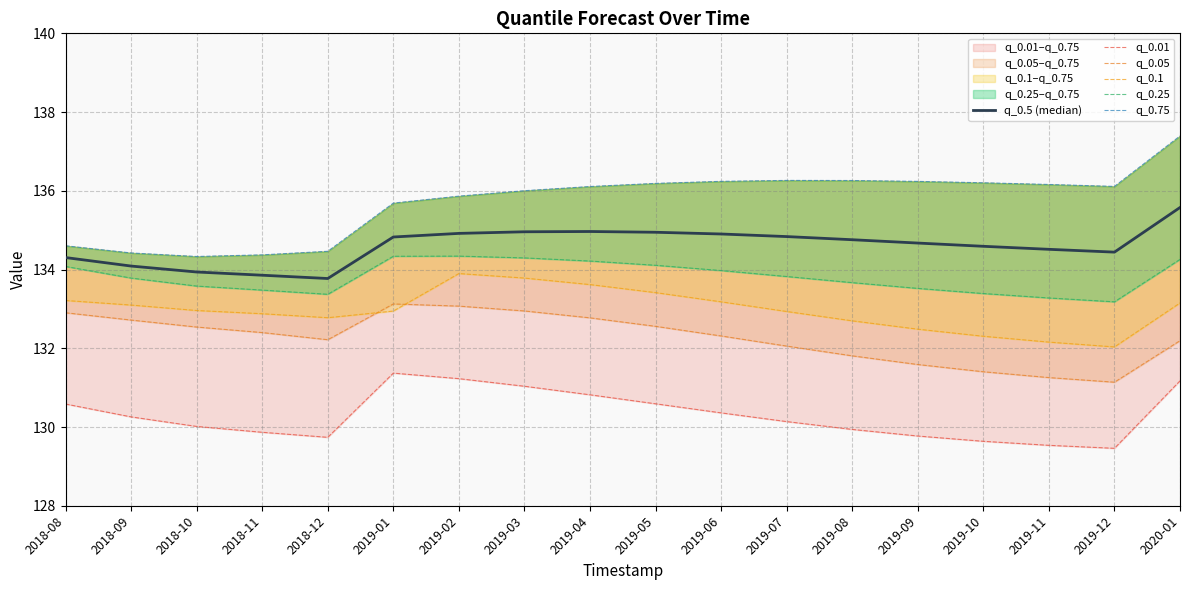

How many interior local peaks does the q_0.75 series have?

1